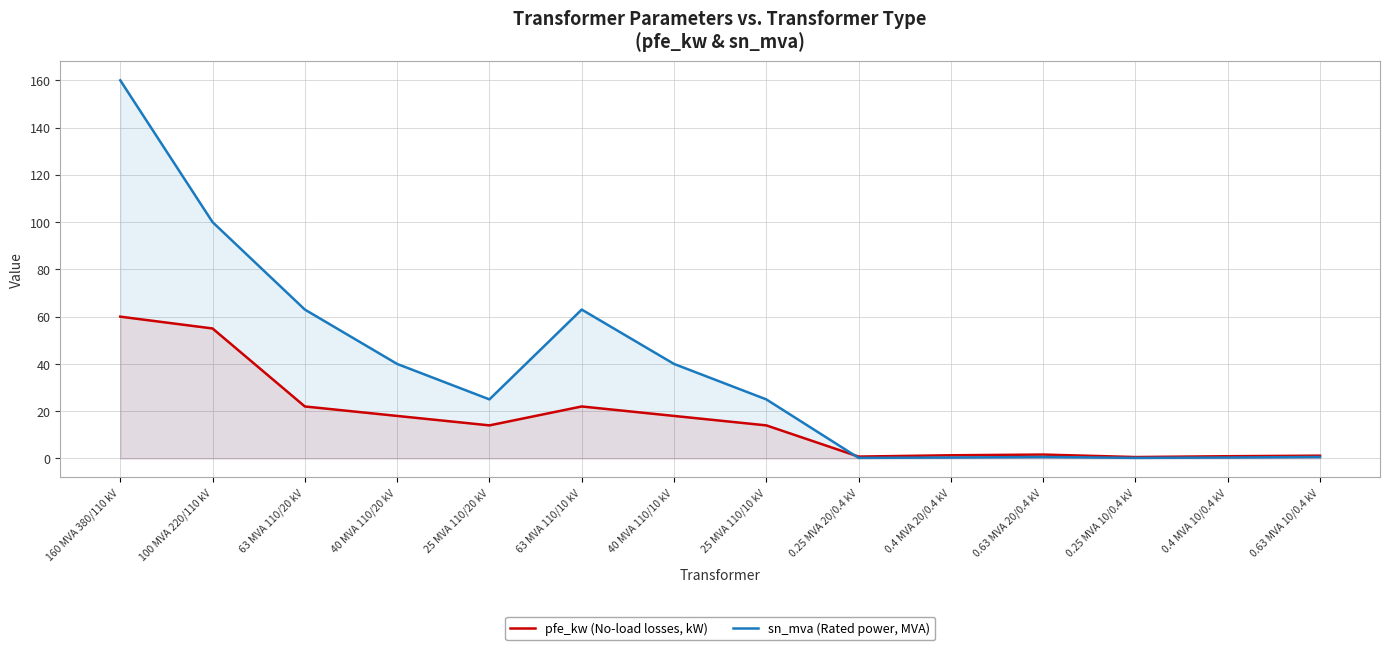

What is the label of the 10th point from the left?

0.4 MVA 20/0.4 kV